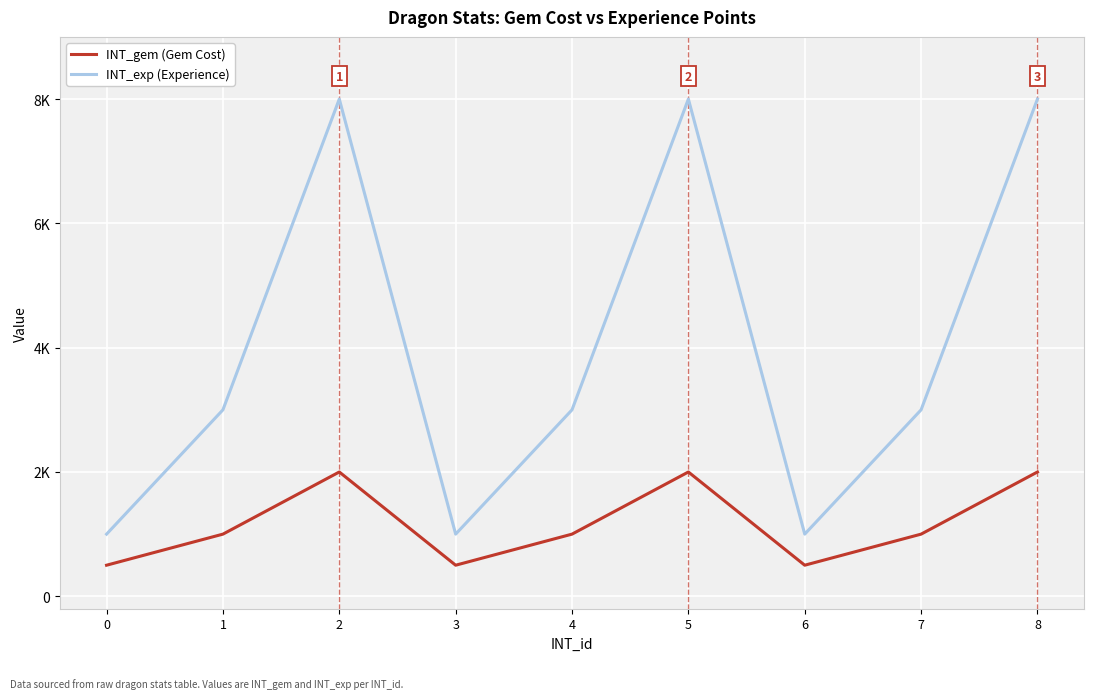

At which label does INT_gem (Gem Cost) first exceed 1000?

2